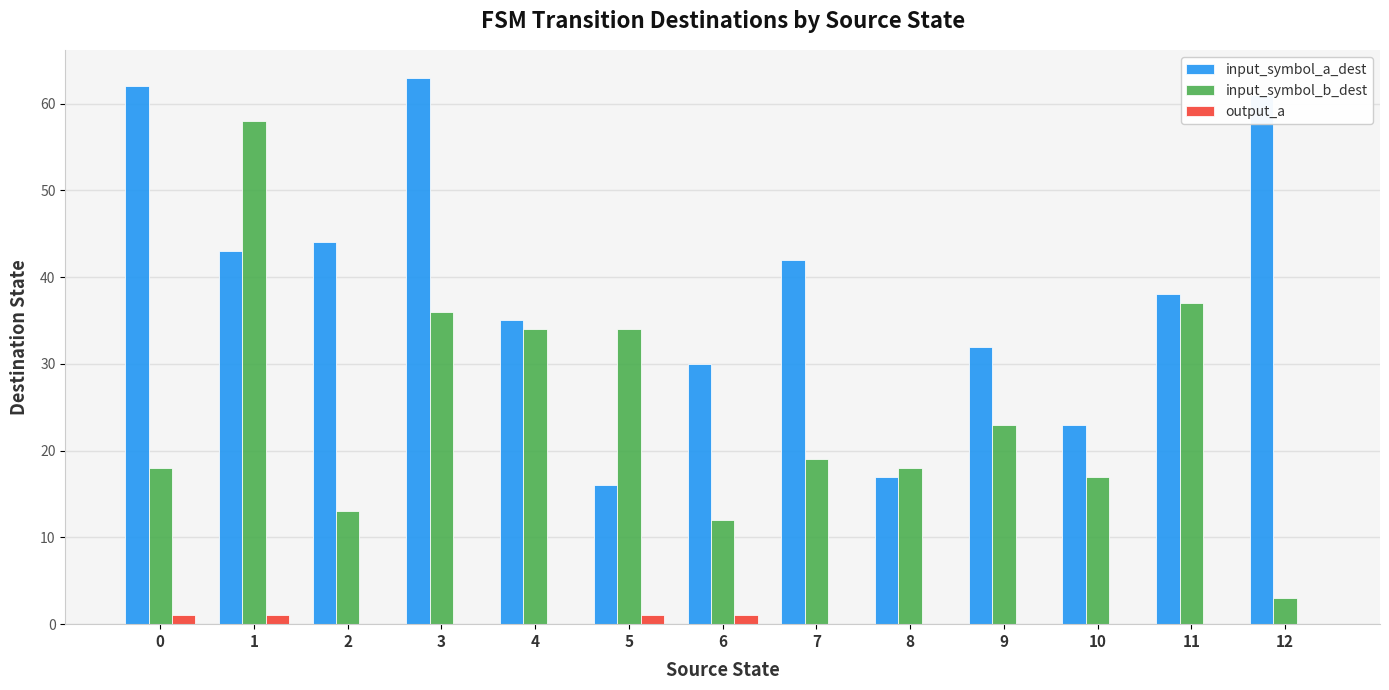

Which series changed the most between 7 and 9?

input_symbol_a_dest